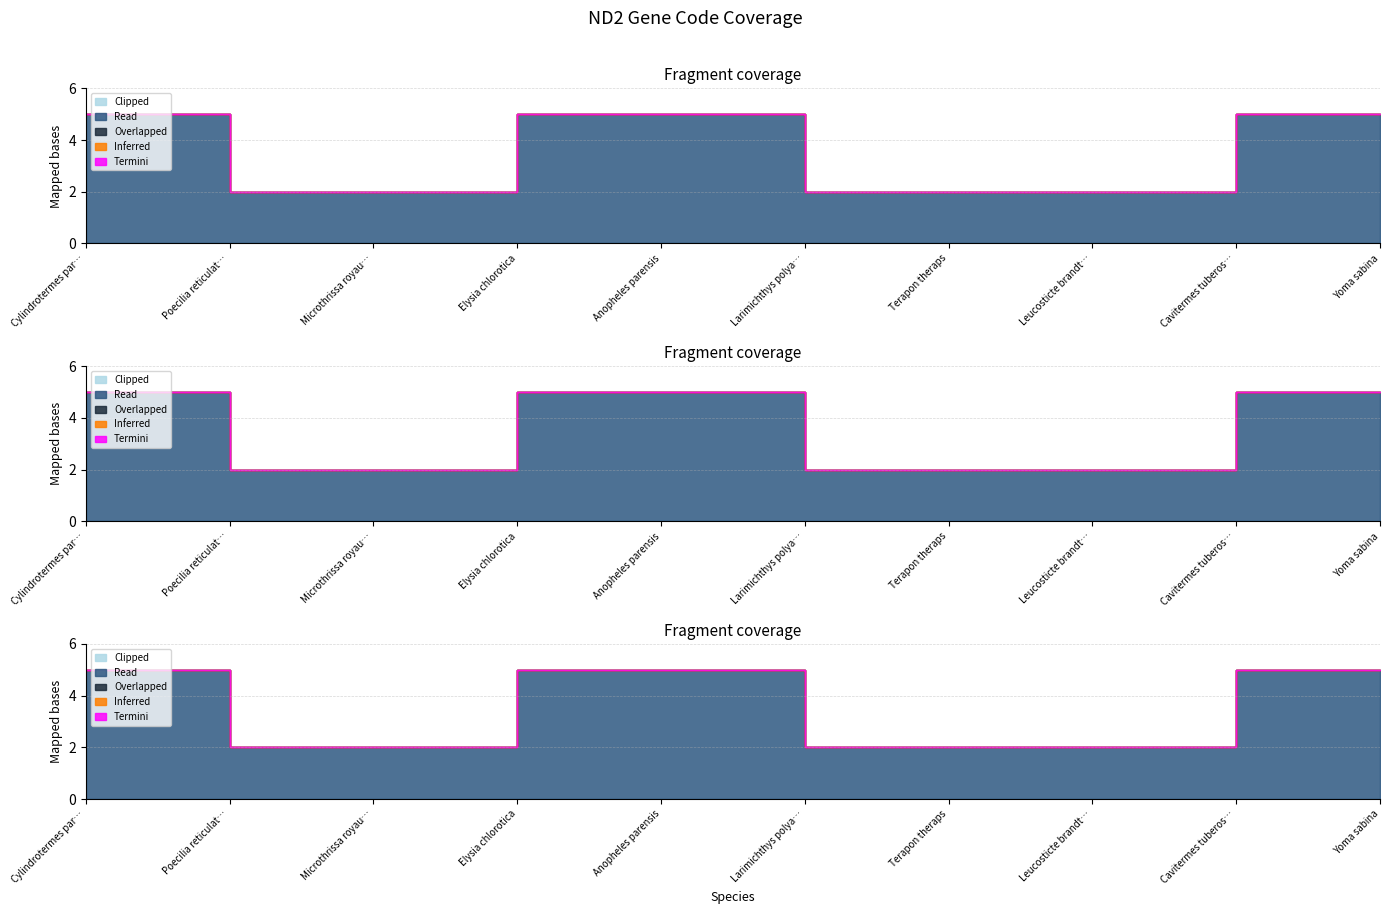

True or false: Read has a value of 2 at Microthrissa royauxi.

True